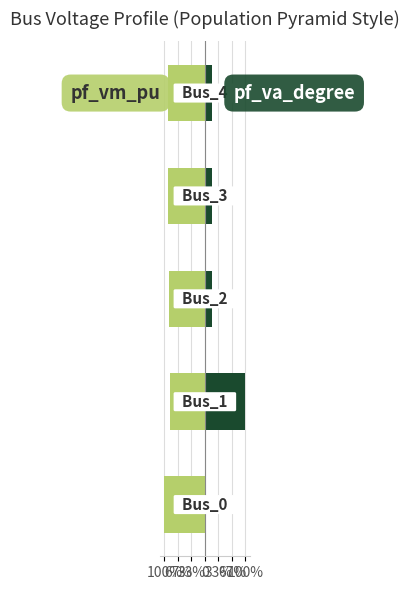

What is the total value across all series at 33%?

-0.7